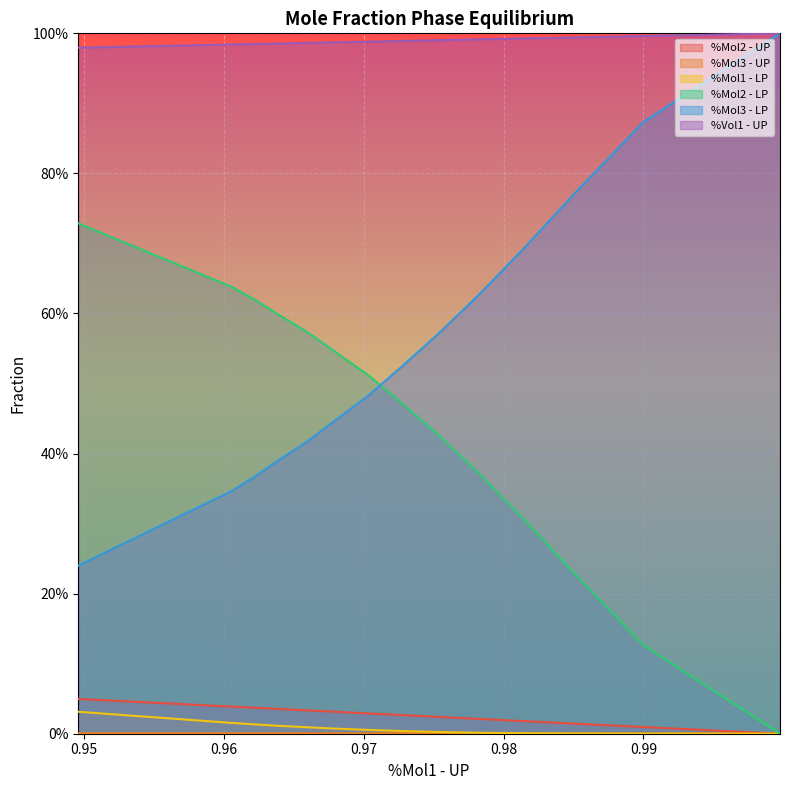

At how many categories does at least one series exceed 0?

14